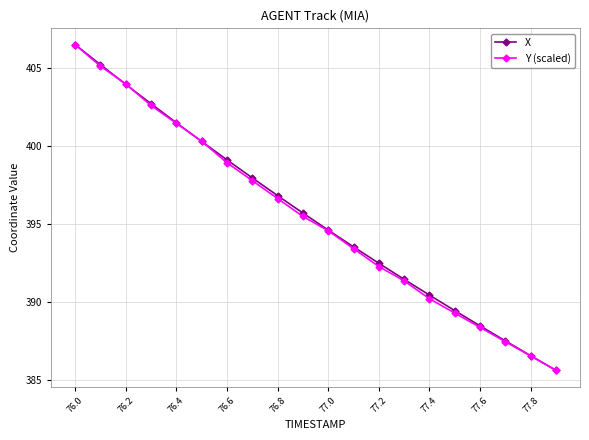

At how many categories does at least one series exceed 400?

6